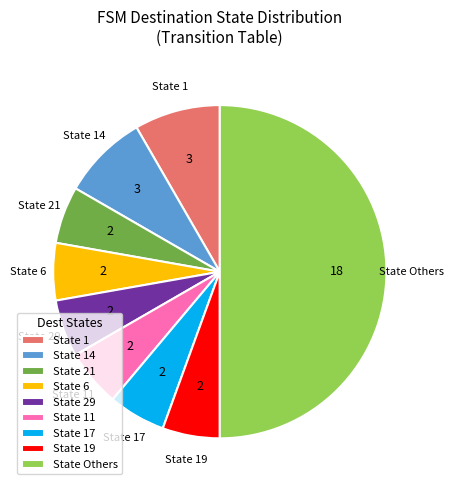

Is the sum of State 17 and State 14 greater than half?

No